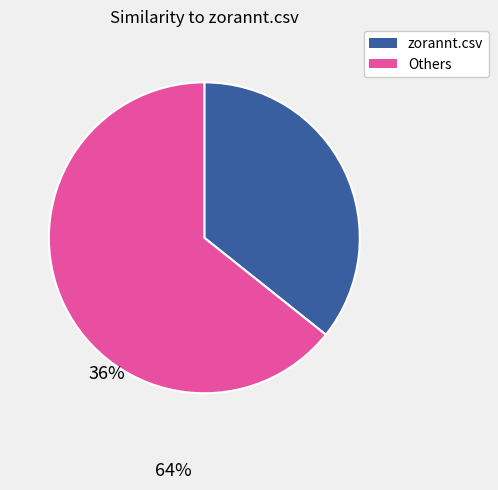

Does any single category account for the majority?

Yes